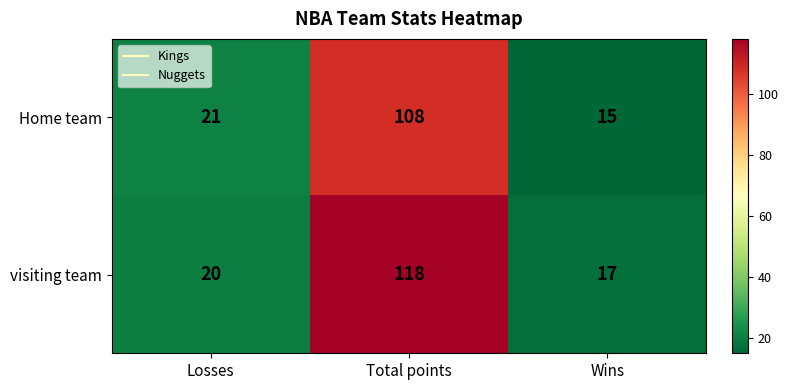

Reading left to right, extract all data points from this chart.

Home team: Losses=21	Total points=108	Wins=15
visiting team: Losses=20	Total points=118	Wins=17